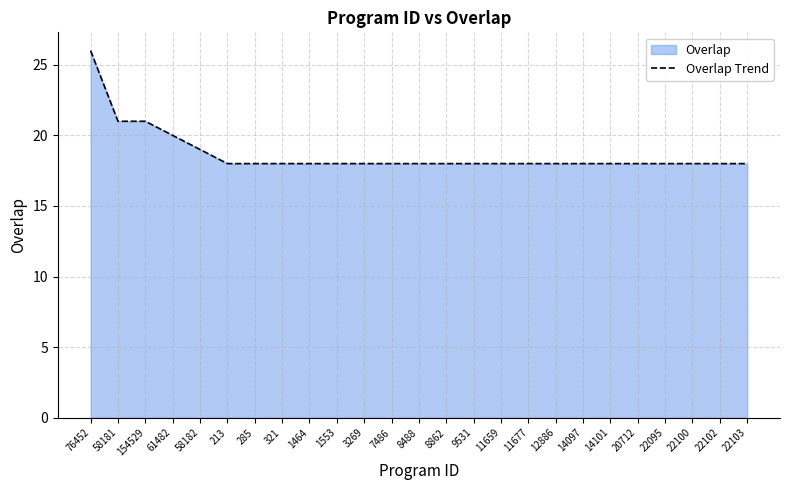

The chart shows a value of 18 at 22095. True or false?

True